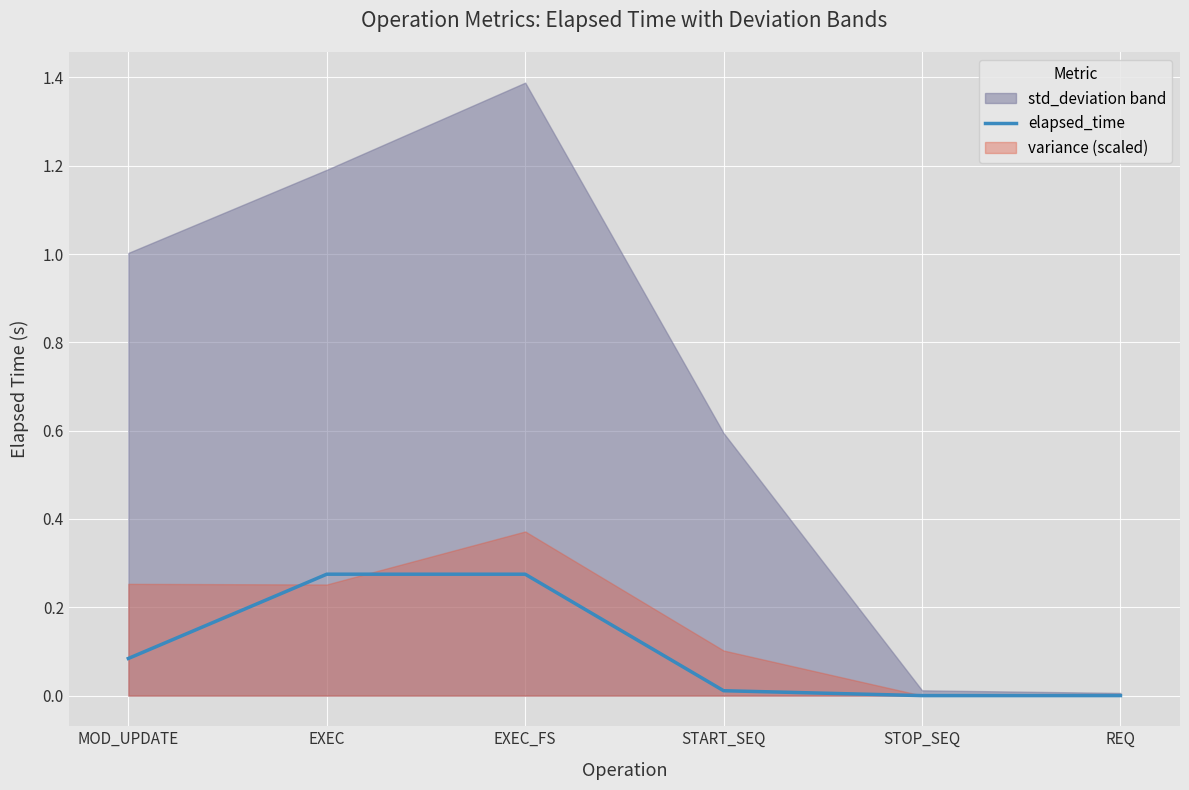

Between MOD_UPDATE and EXEC, which is larger?

EXEC